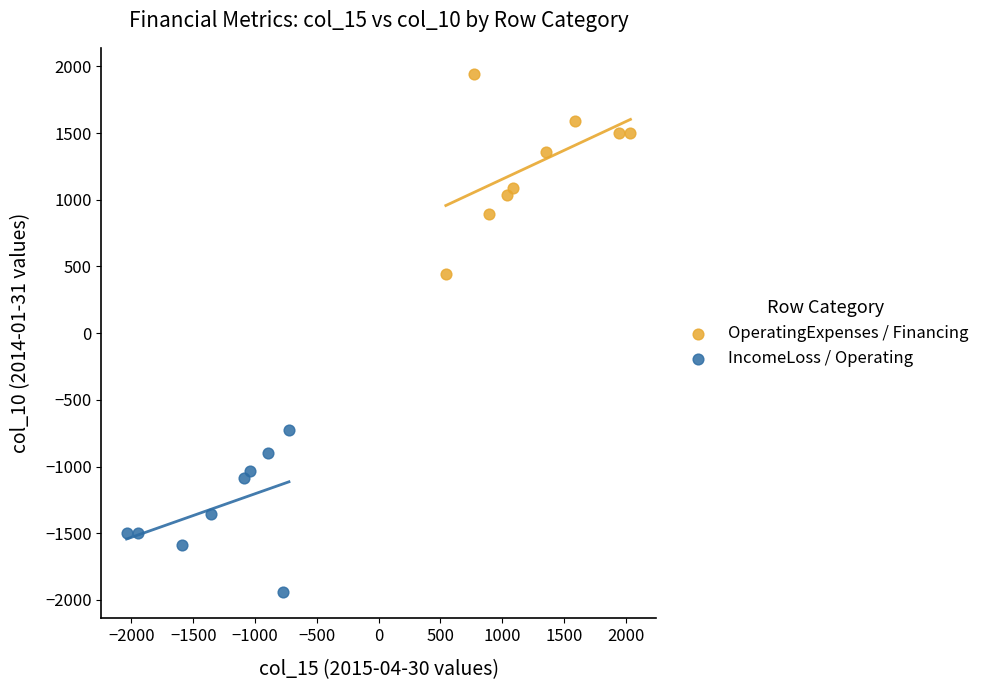

Which series has the widest spread of Y values?

OperatingExpenses / Financing